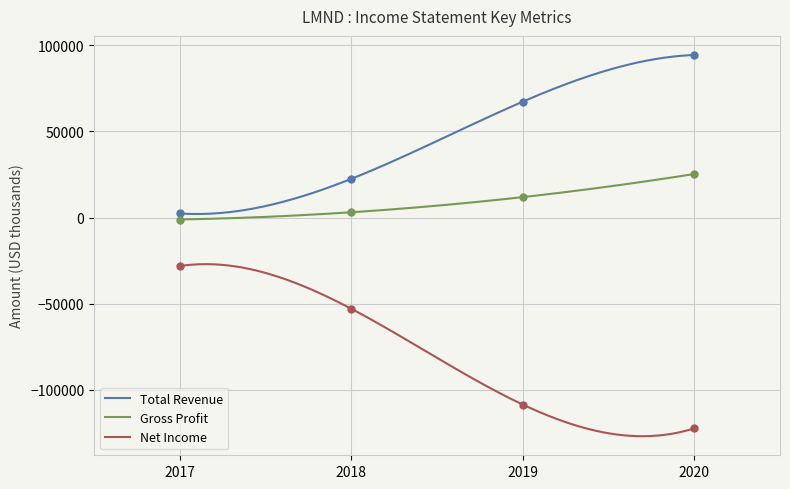

Is the value of Total Revenue at 2019 greater than the value of Net Income at 2018?

Yes